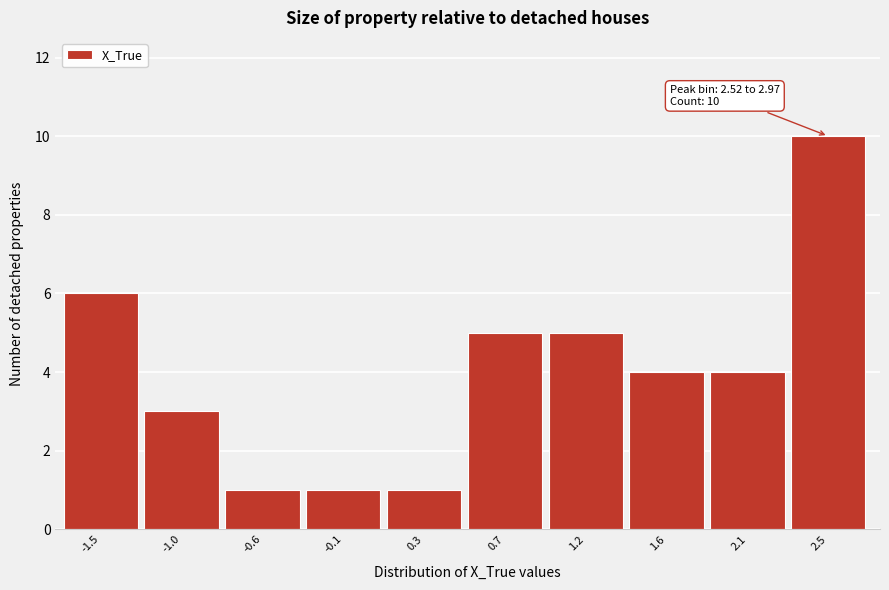

Reading right to left, list all the values displayed in this chart.

10	4	4	5	5	1	1	1	3	6